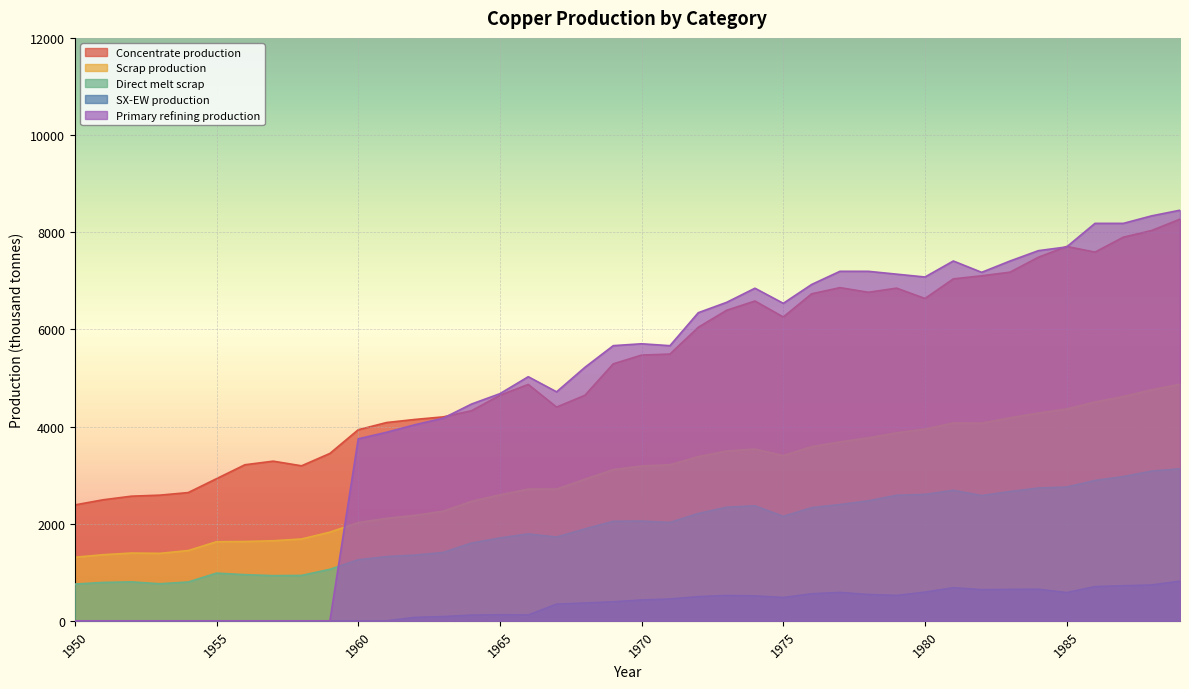

What is the difference between the highest and lowest values at 1985?

7125.7